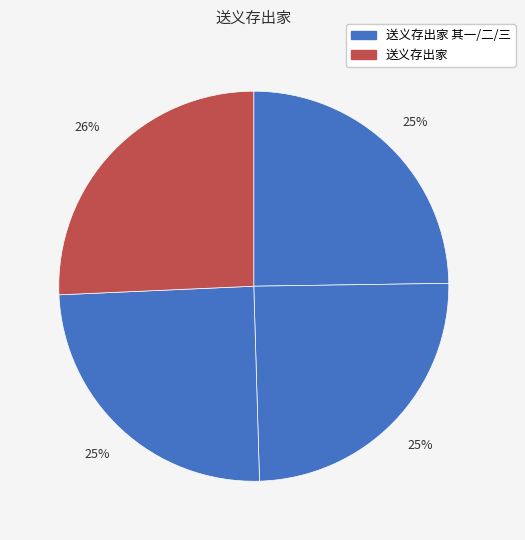

How many segments does this pie chart have?

4